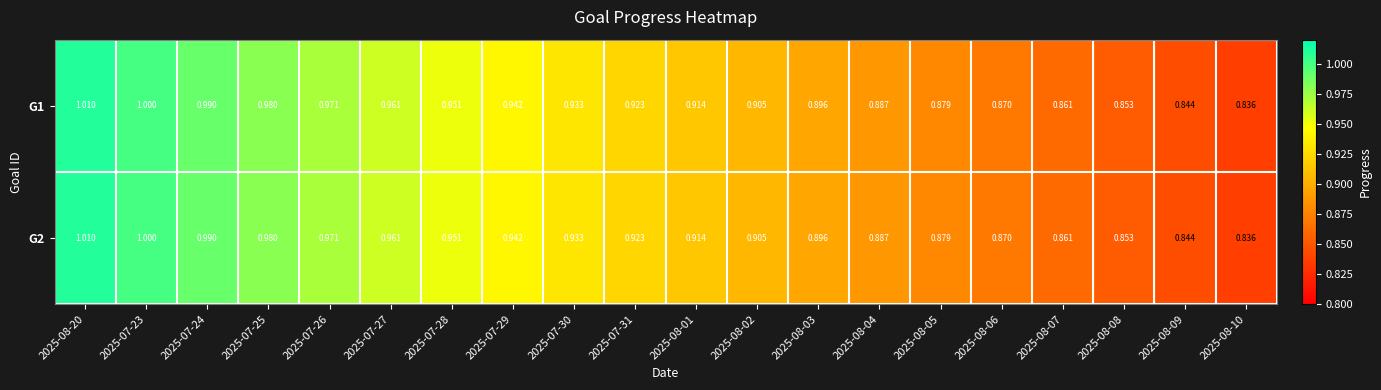

Between 2025-07-26 and 2025-07-31, which series saw the biggest shift?

G1